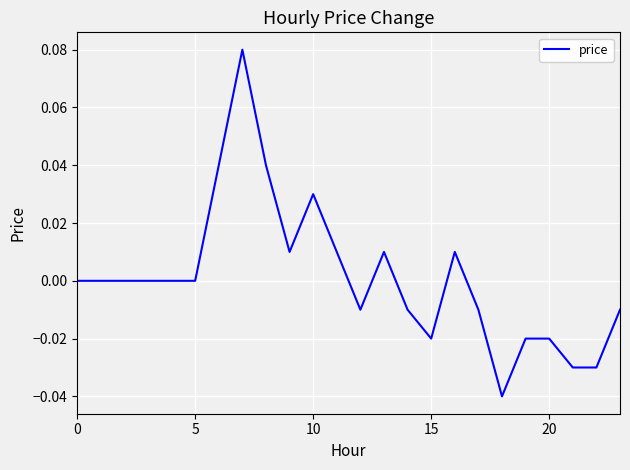

Is this an area chart (filled region under the line)?

No